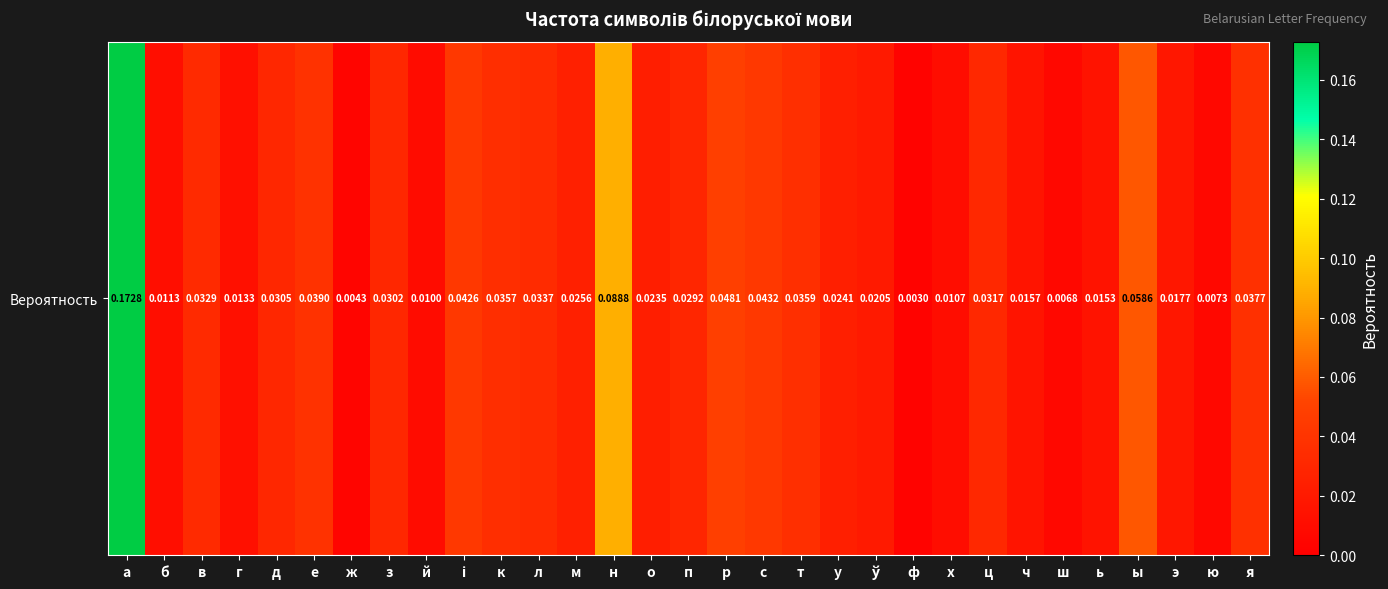

Reading left to right, what are all the values shown in this chart?

а=0.2	б=0.0	в=0.0	г=0.0	д=0.0	е=0.0	ж=0.0	з=0.0	й=0.0	і=0.0	к=0.0	л=0.0	м=0.0	н=0.1	о=0.0	п=0.0	р=0.0	с=0.0	т=0.0	у=0.0	ў=0.0	ф=0.0	х=0.0	ц=0.0	ч=0.0	ш=0.0	ь=0.0	ы=0.1	э=0.0	ю=0.0	я=0.0